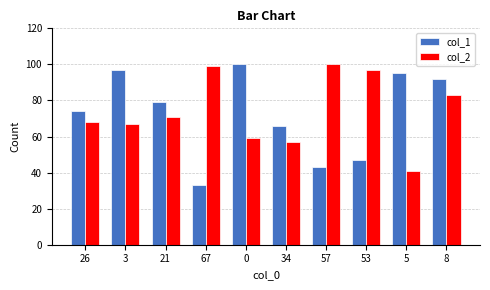

At which category is the sum across all series the highest?

8